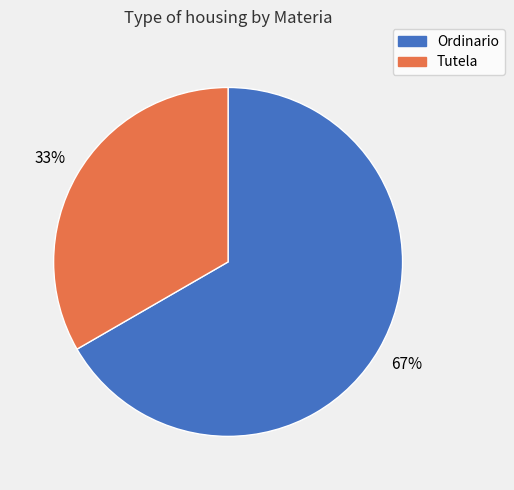

To the nearest percent, what percentage of the pie is Ordinario?

67%